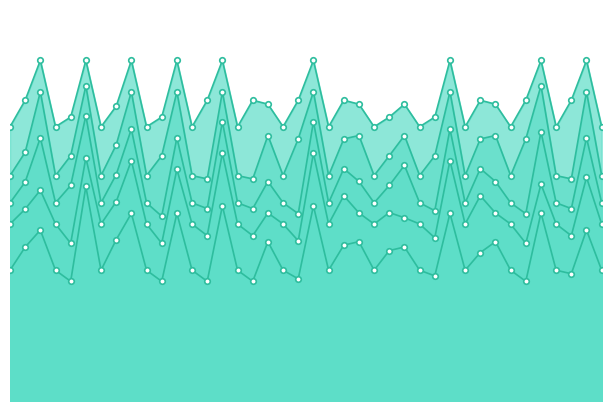

Which series has the largest range (max minus min)?

col_11